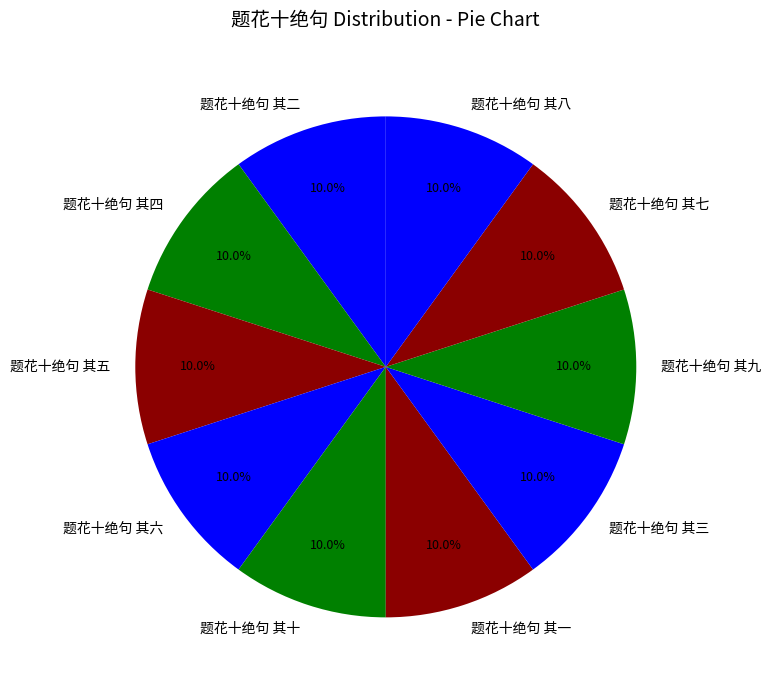

Approximately how many times larger is the value at 题花十绝句 其七 compared to 题花十绝句 其六?

1.0